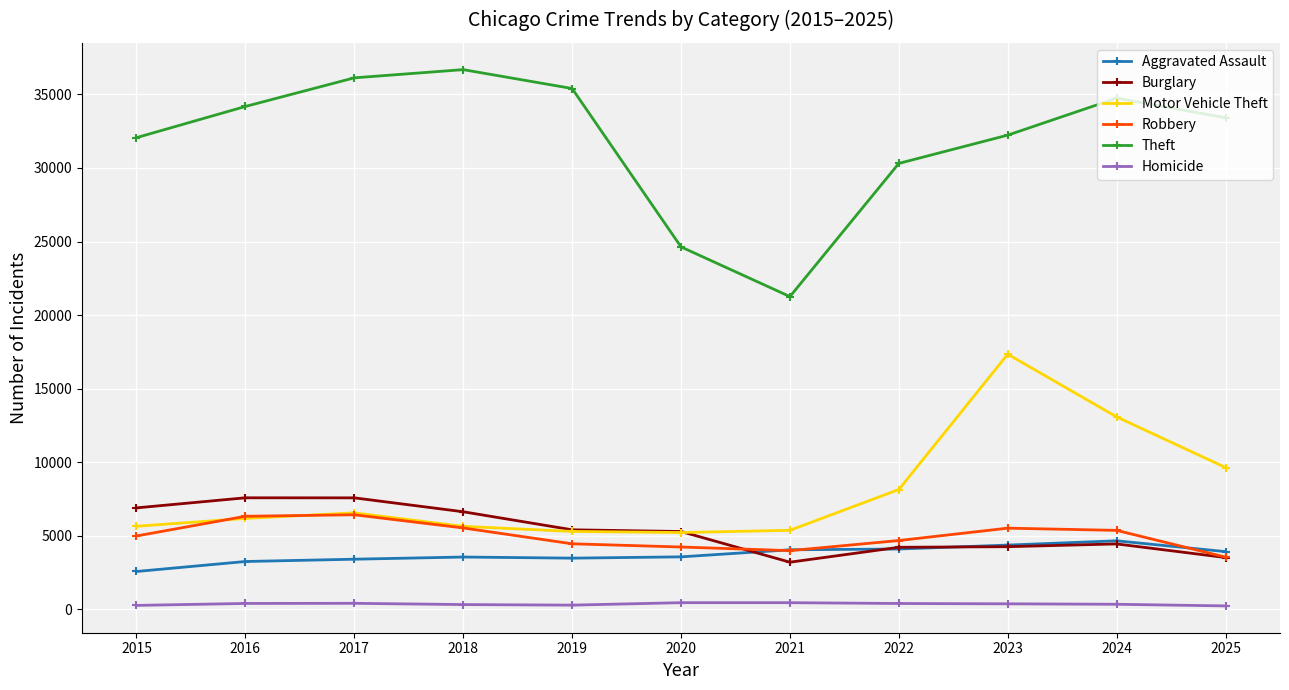

Is the value of Burglary at 2023 greater than the value of Theft at 2015?

No